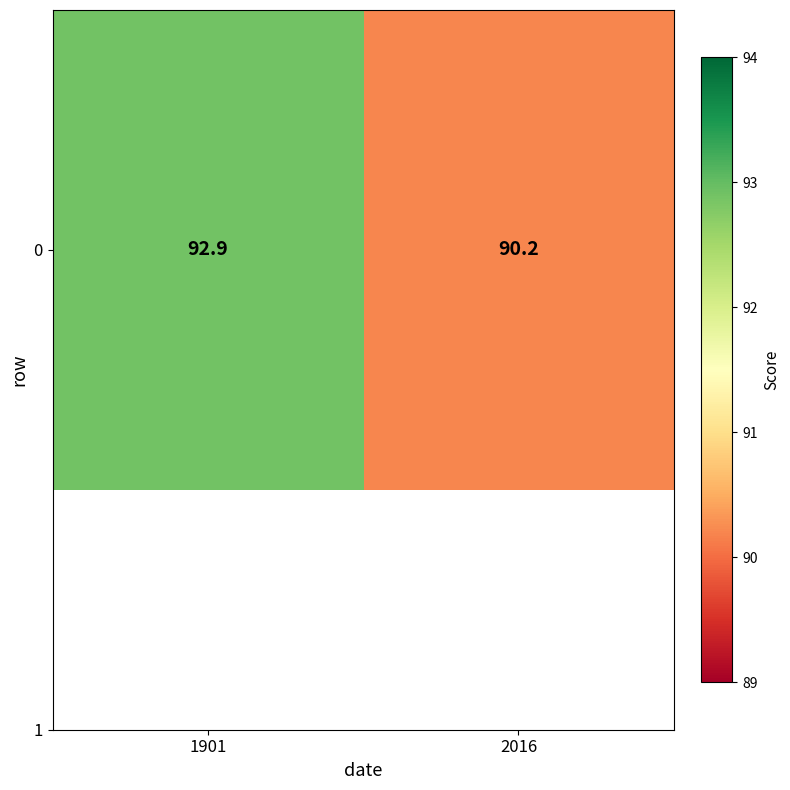

At which label does the data first exceed 92?

1901